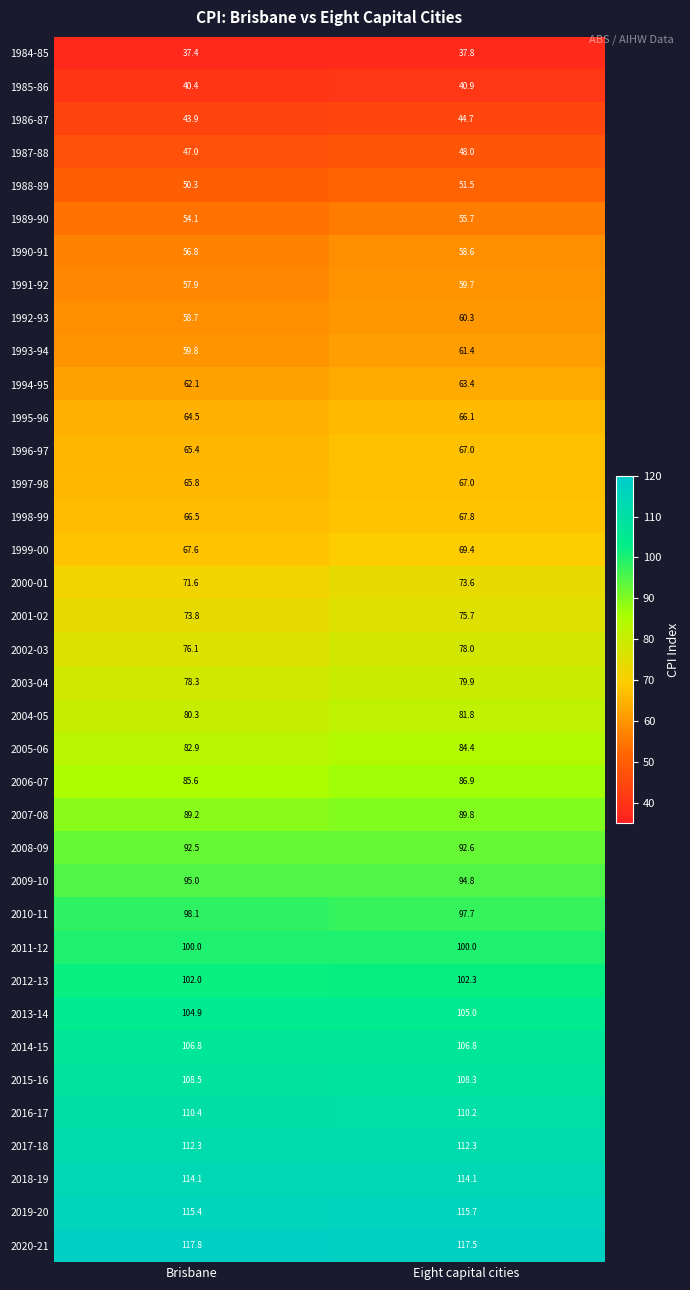

What is the maximum value shown in the chart?

117.8